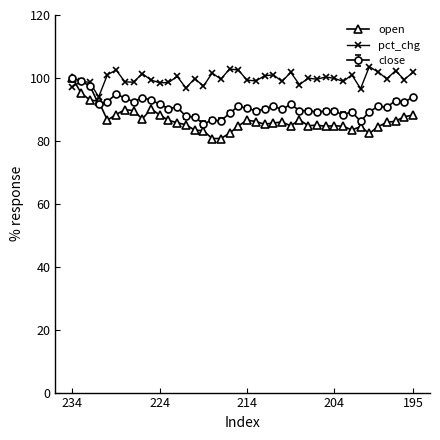

True or false: pct_chg has more than 2 points higher than both neighbors.

True